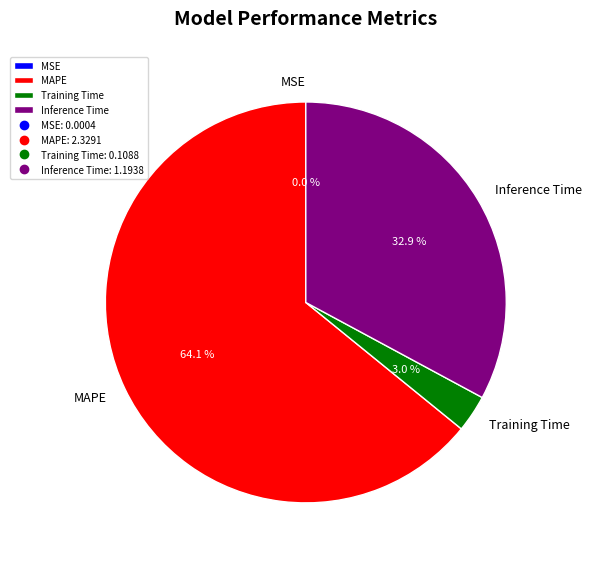

Which slice is the largest?

MAPE